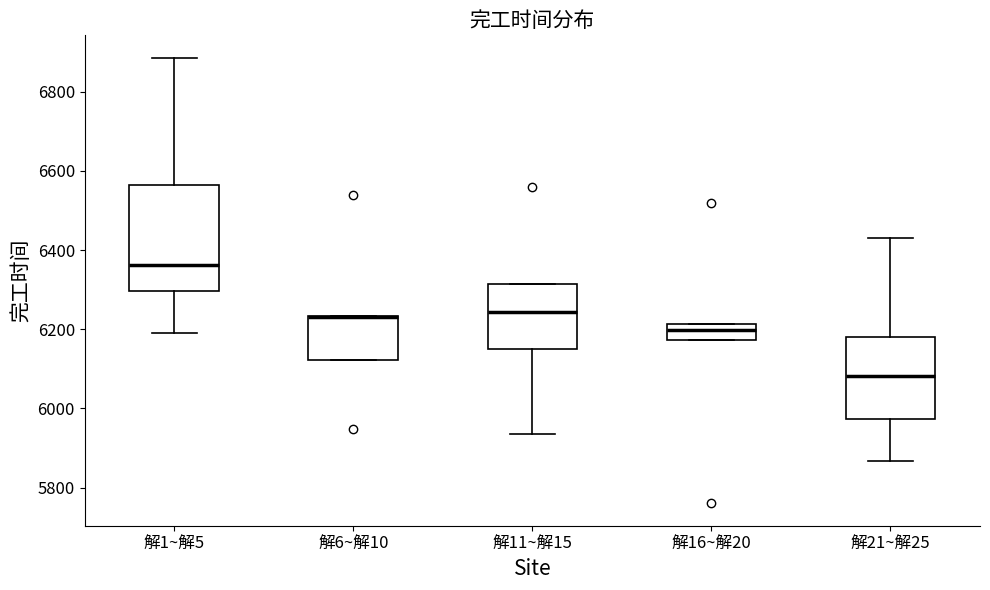

Reading left to right, read every box against the y-axis: the position of its median line, the range the box covers, and the ends of its whiskers. The values are not printed on the chart, so give them approximately, as read against the axis.

解1~解5: median 6360, box 6300 to 6560, whiskers 6200 to 6880
解6~解10: median 6240 (drawn on the box's upper edge), box 6120 to 6240, whiskers 6120 to 6240
解11~解15: median 6240, box 6160 to 6320, whiskers 5940 to 6320
解16~解20: median 6200, box 6180 to 6220, whiskers 6180 to 6220
解21~解25: median 6080, box 5980 to 6180, whiskers 5860 to 6420